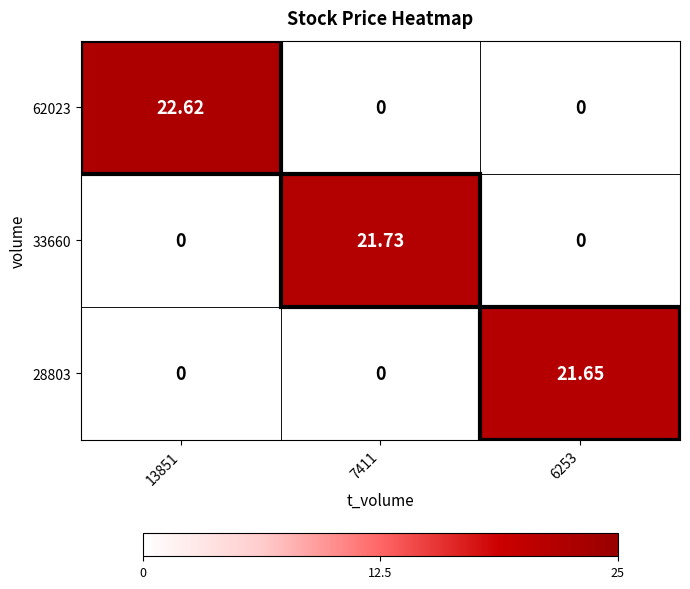

What is the spread (max minus min) of values at 13851?

22.6